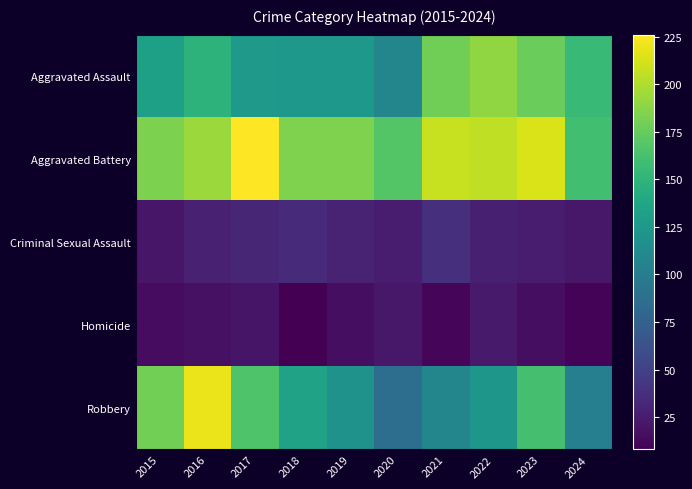

Which series changed the most between 2017 and 2020?

Robbery